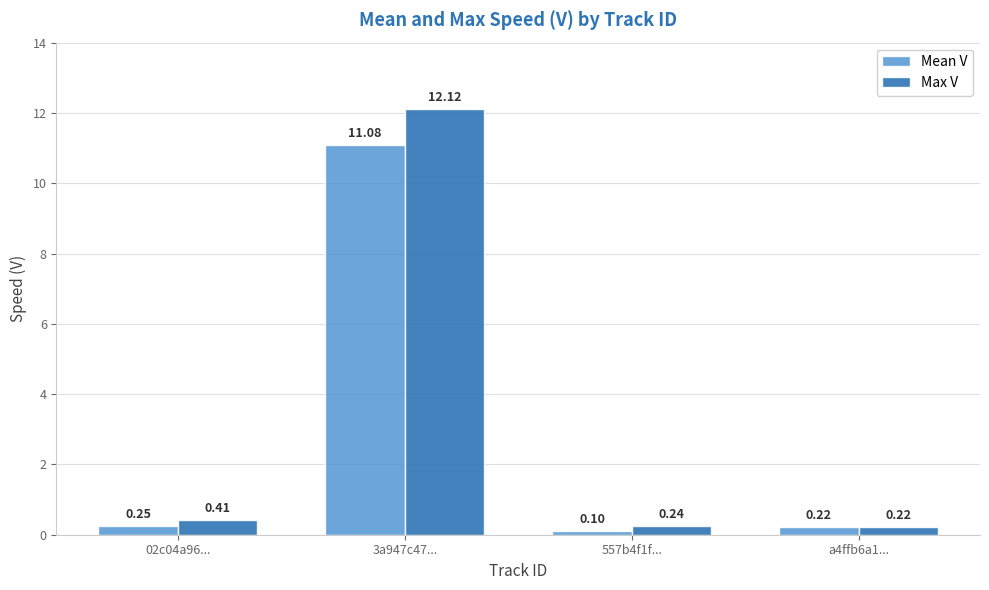

How many bars are there in each group?

2